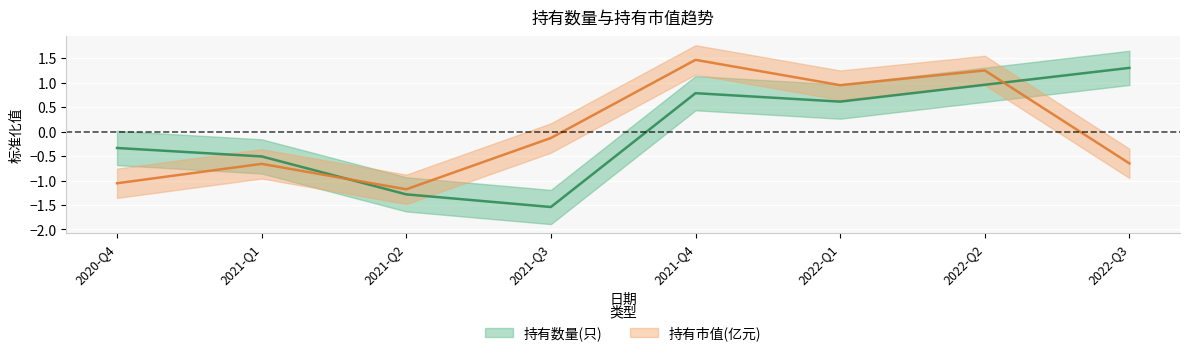

True or false: 持有市值(亿元) has a value of -1.2 at 2021-Q2.

True